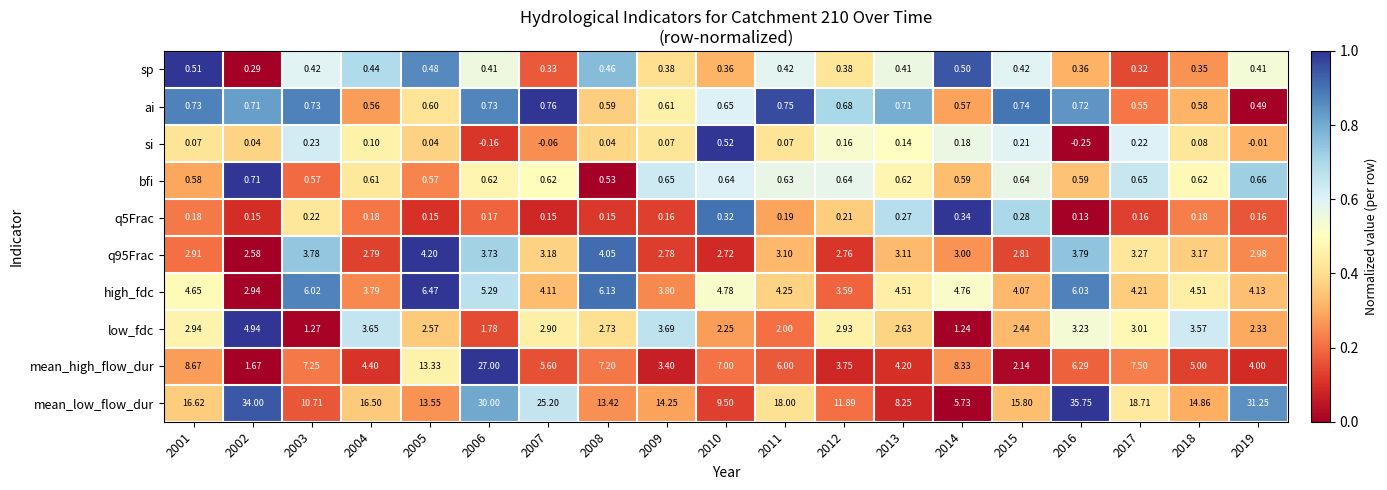

Is the value of q5Frac at 2003 greater than the value of mean_low_flow_dur at 2011?

No